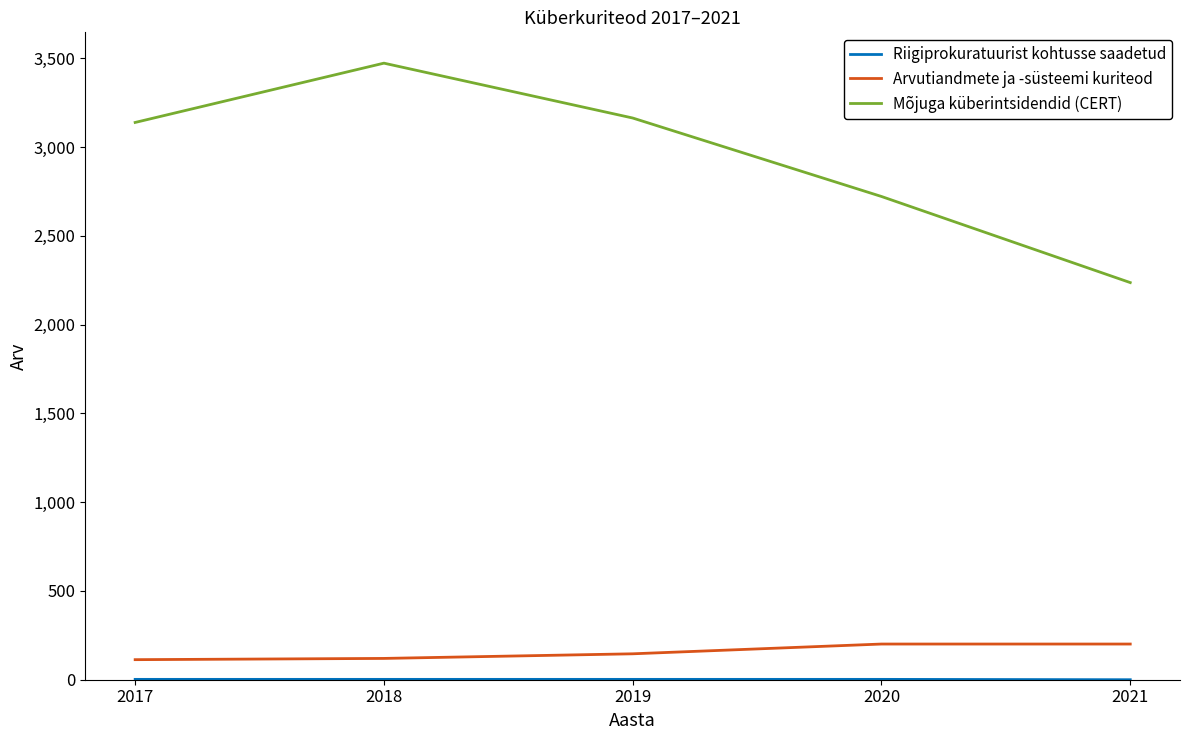

Which series has the largest total across all categories?

Mõjuga küberintsidendid (CERT)